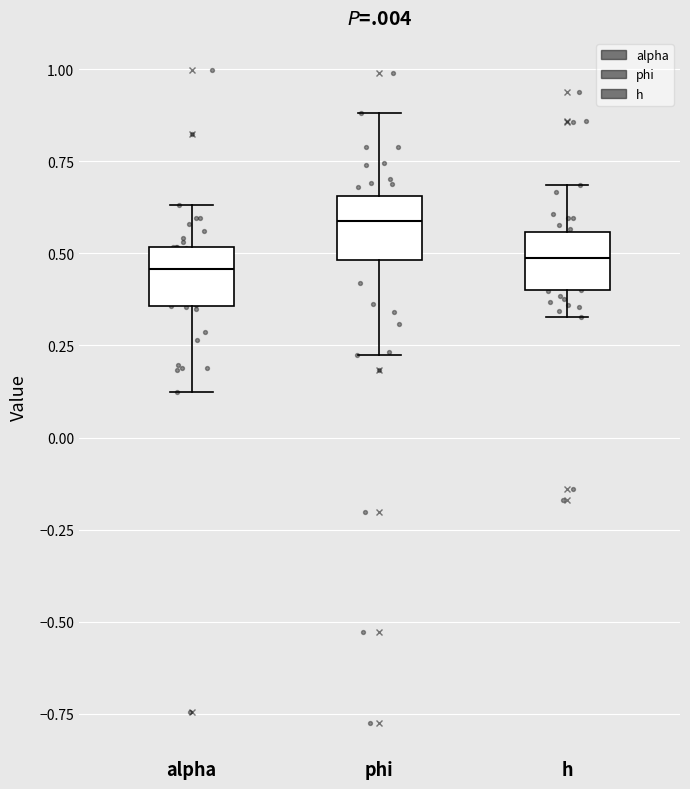

Which box has the highest median line?

phi